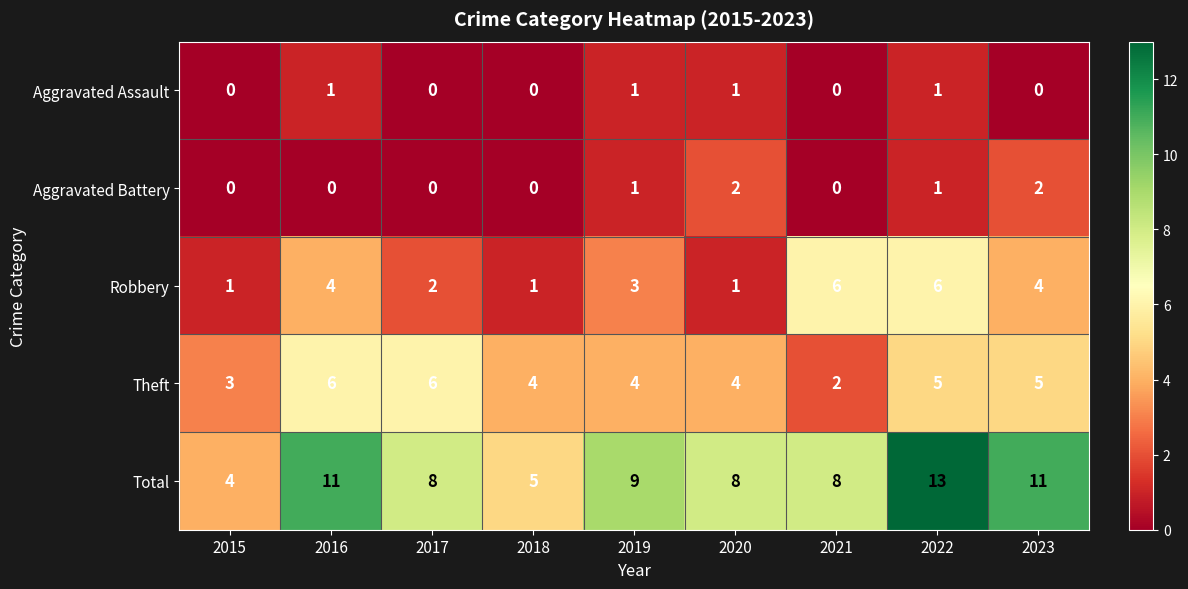

What is the spread (max minus min) of values at 2022?

12